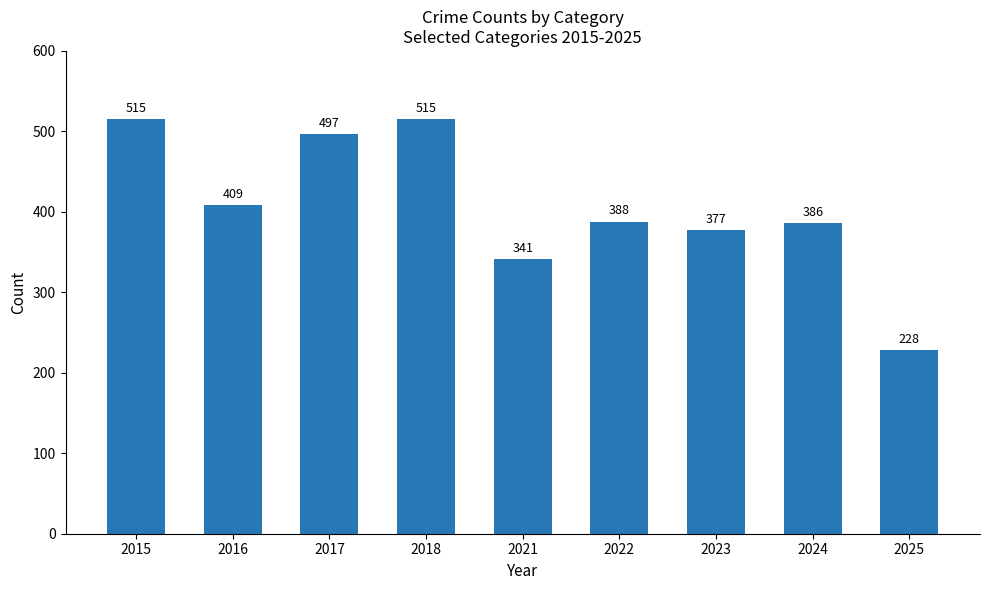

Between 2018 and 2023, which is larger?

2018